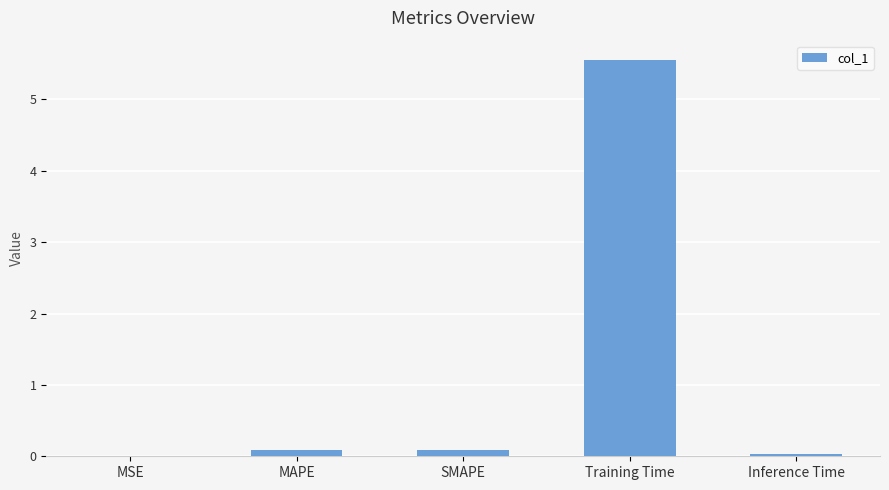

What is the sum of all values?

5.7